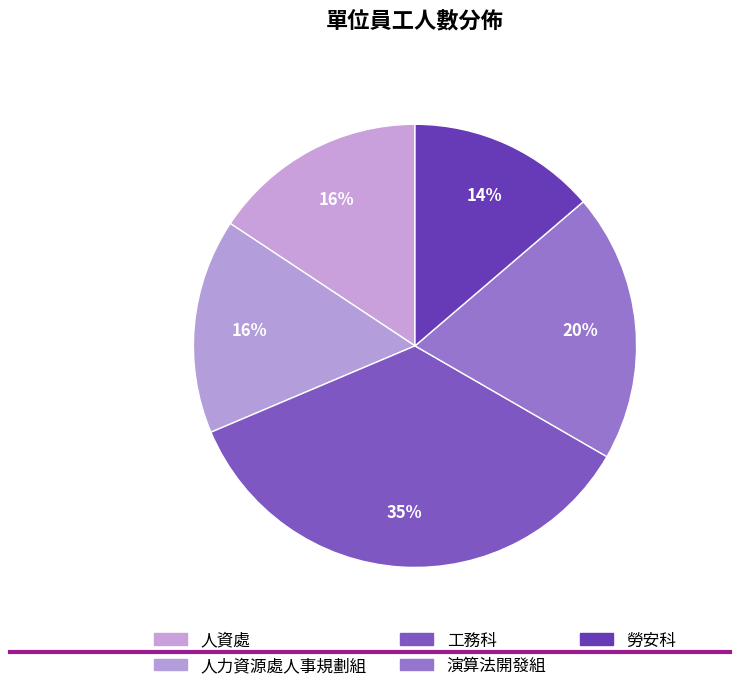

How many slices are in this pie chart?

5